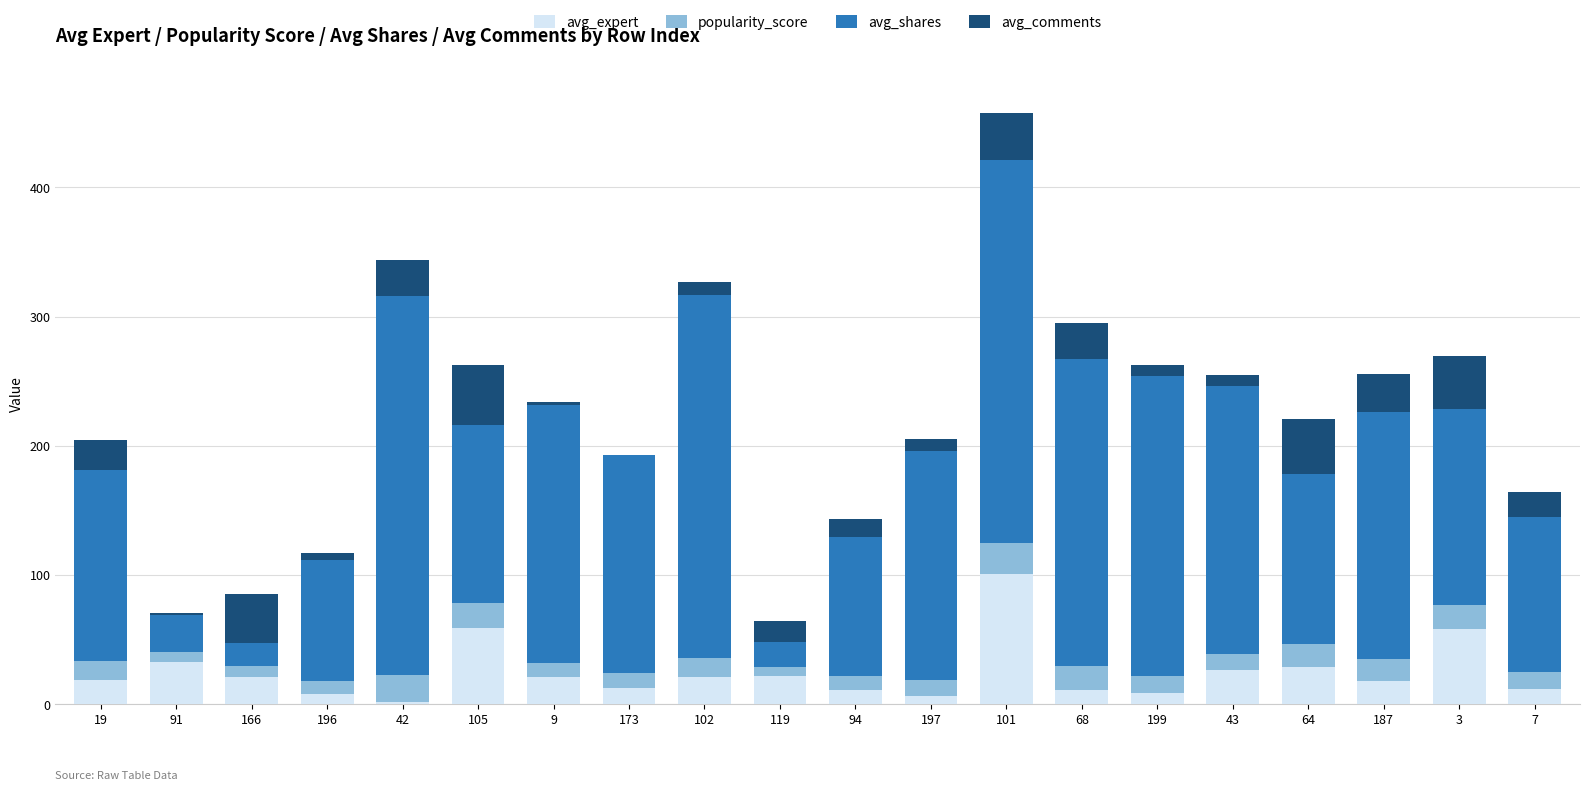

At which category is the sum across all series the highest?

101